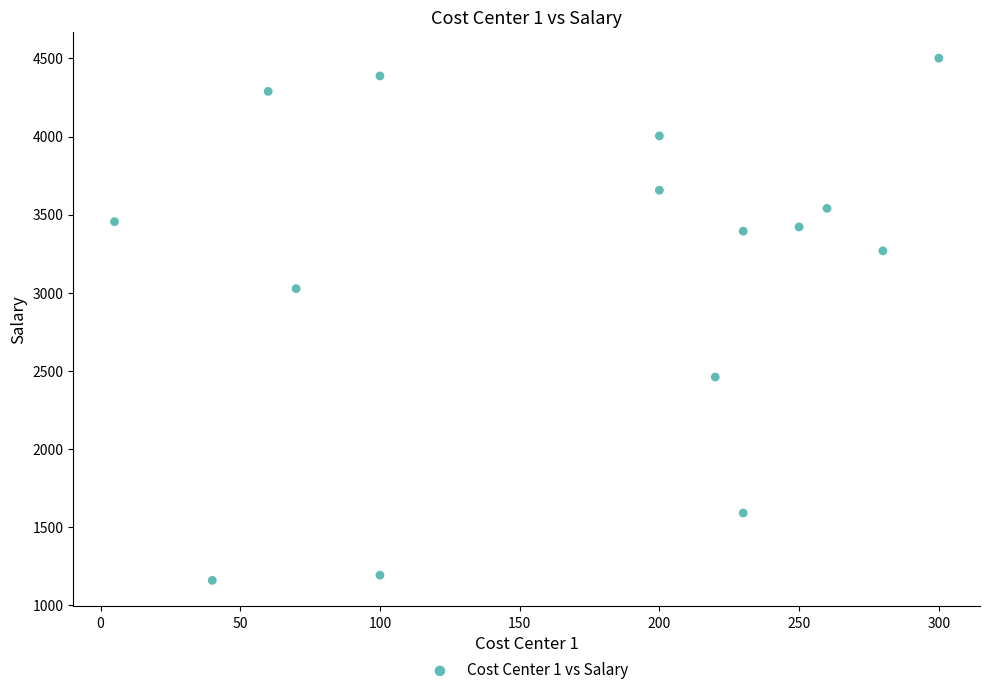

What is the range of X values (max minus min)?

295